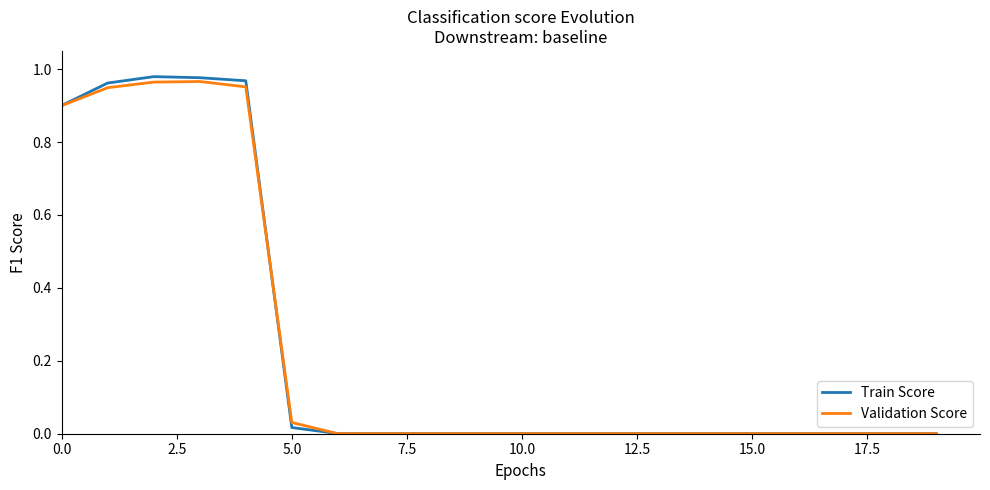

Which series has the widest spread of values?

Train Score